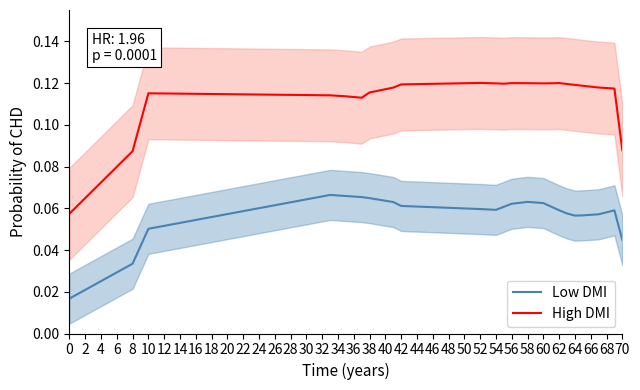

List the series in order of their overall mean, lowest first.

Low DMI, High DMI